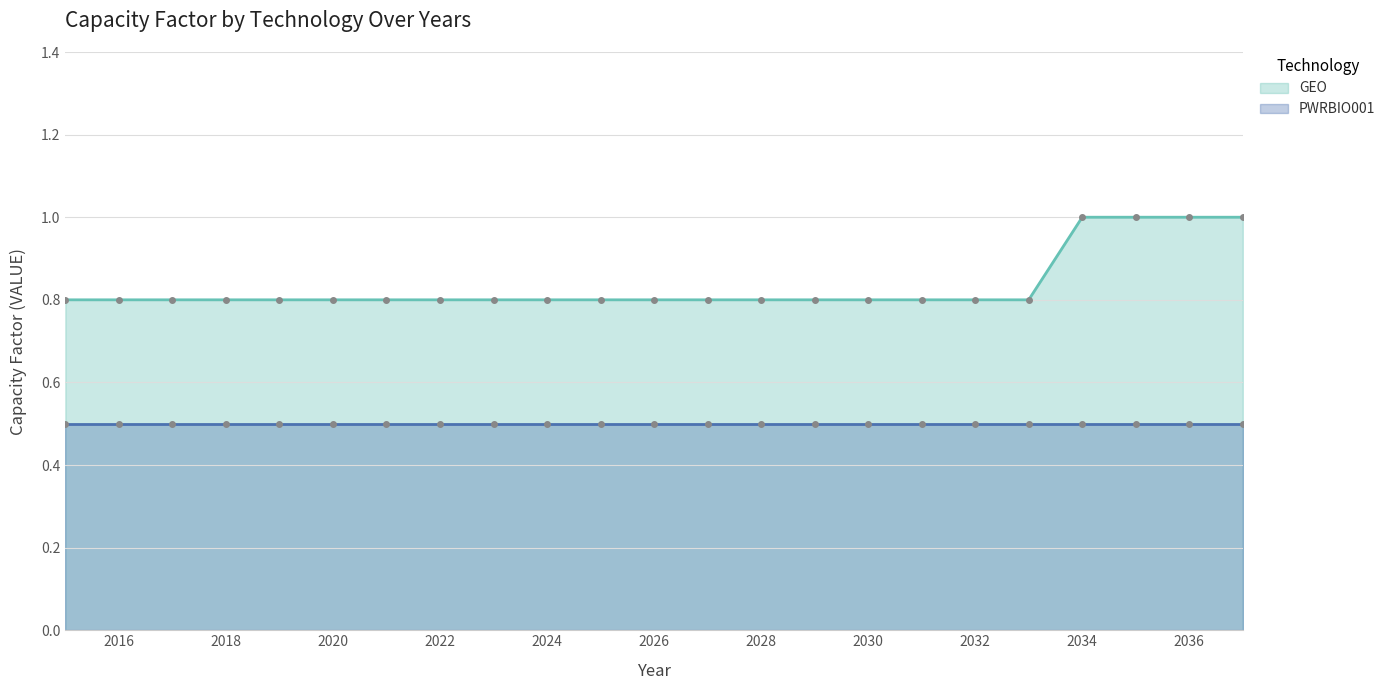

List the labels in order of value, largest first.

2034, 2035, 2036, 2037, 2015, 2016, 2017, 2018, 2019, 2020, 2021, 2022, 2023, 2024, 2025, 2026, 2027, 2028, 2029, 2030, 2031, 2032, 2033